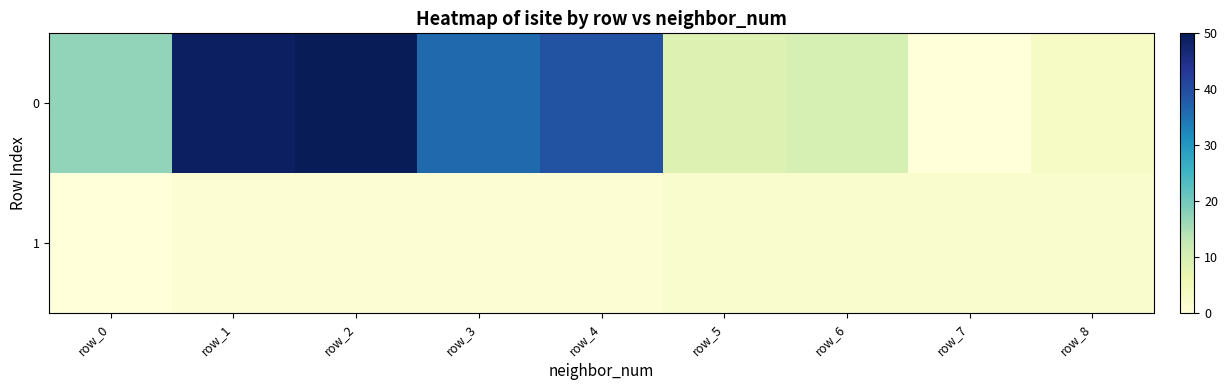

Rank the series by their average value, from highest to lowest.

0, 1